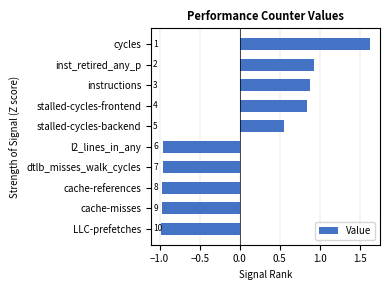

What is the greatest value displayed?

1.6